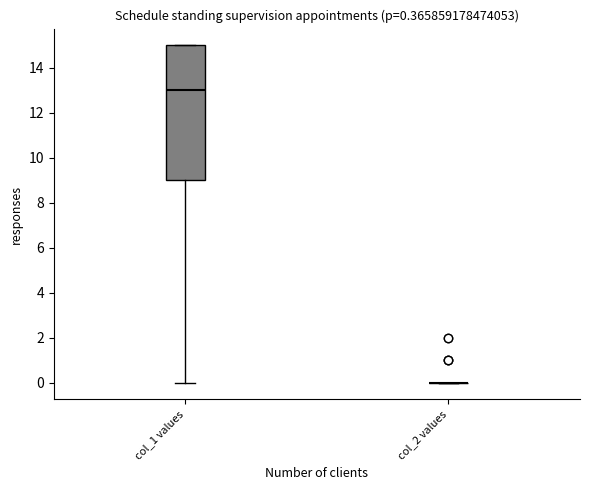

Comparing the boxes themselves (not the whiskers), which one is the tallest?

col_1 values